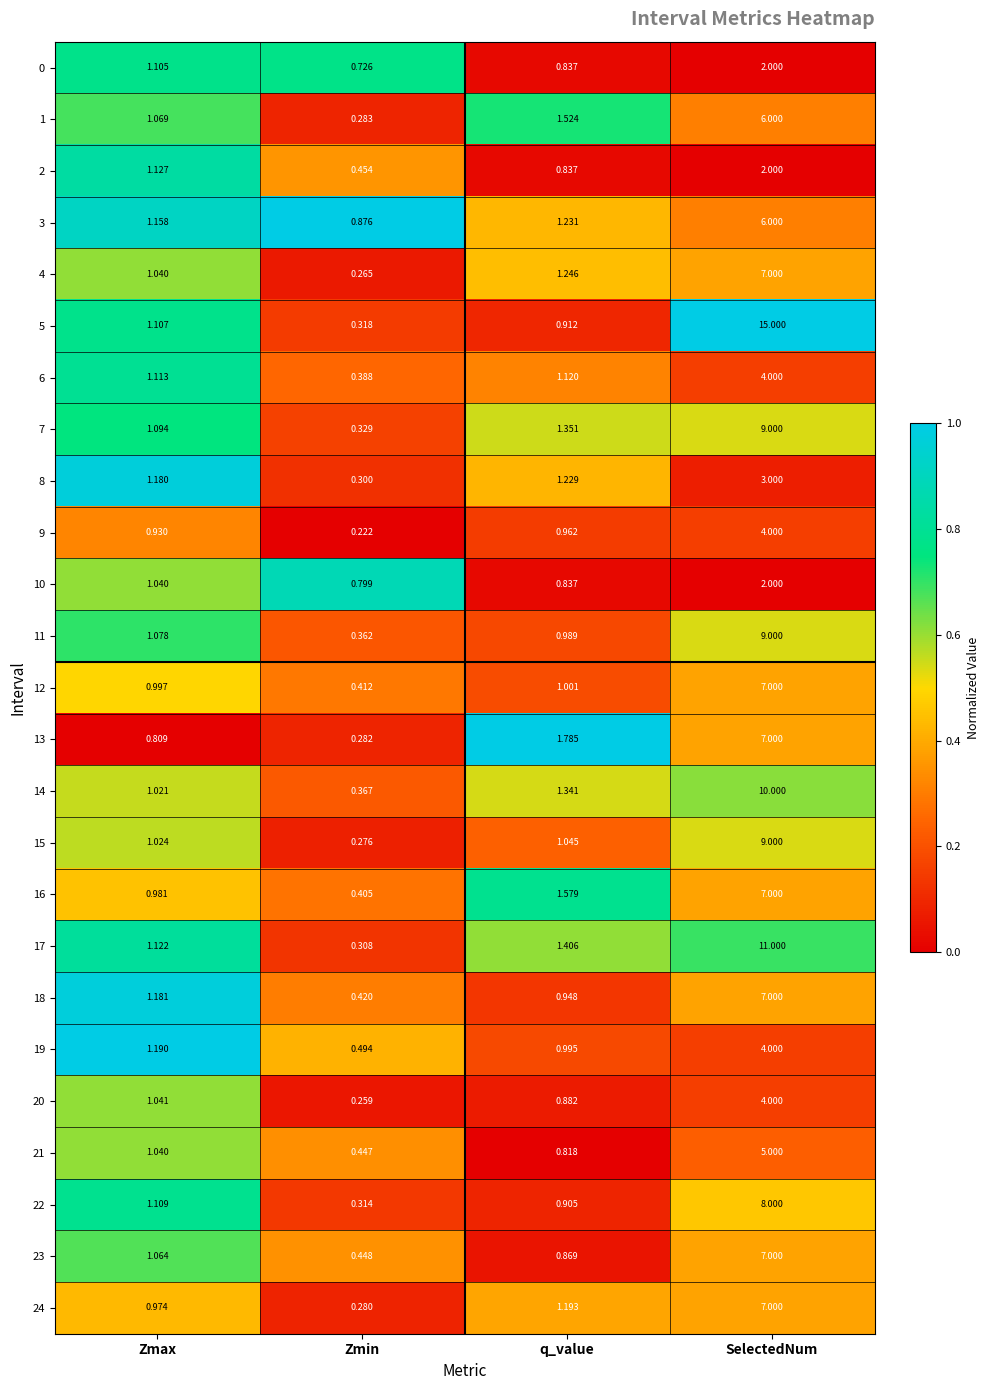

How many categories are shown in the chart?

4